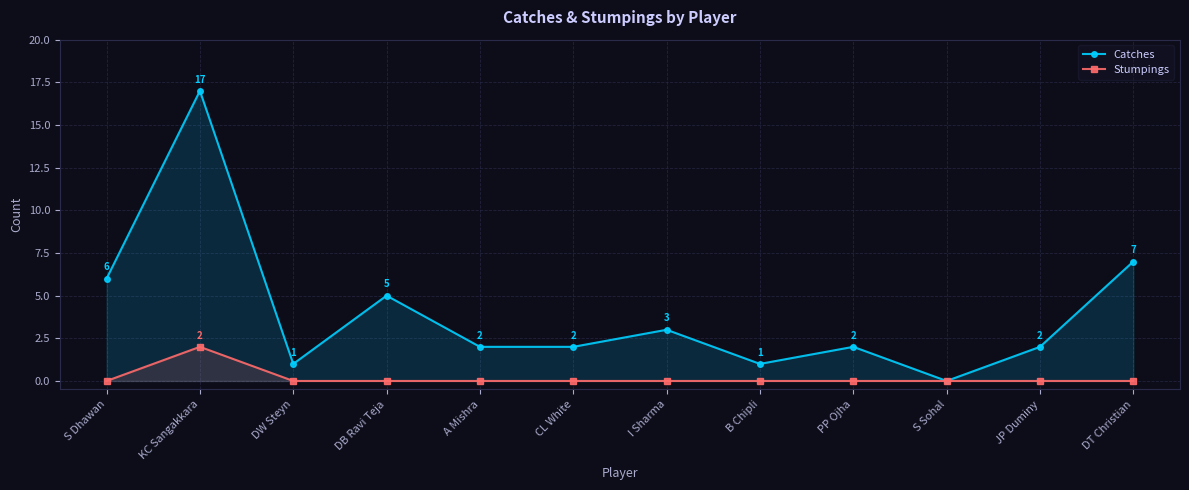

Is it true that Stumpings equals -1 at I Sharma?

False